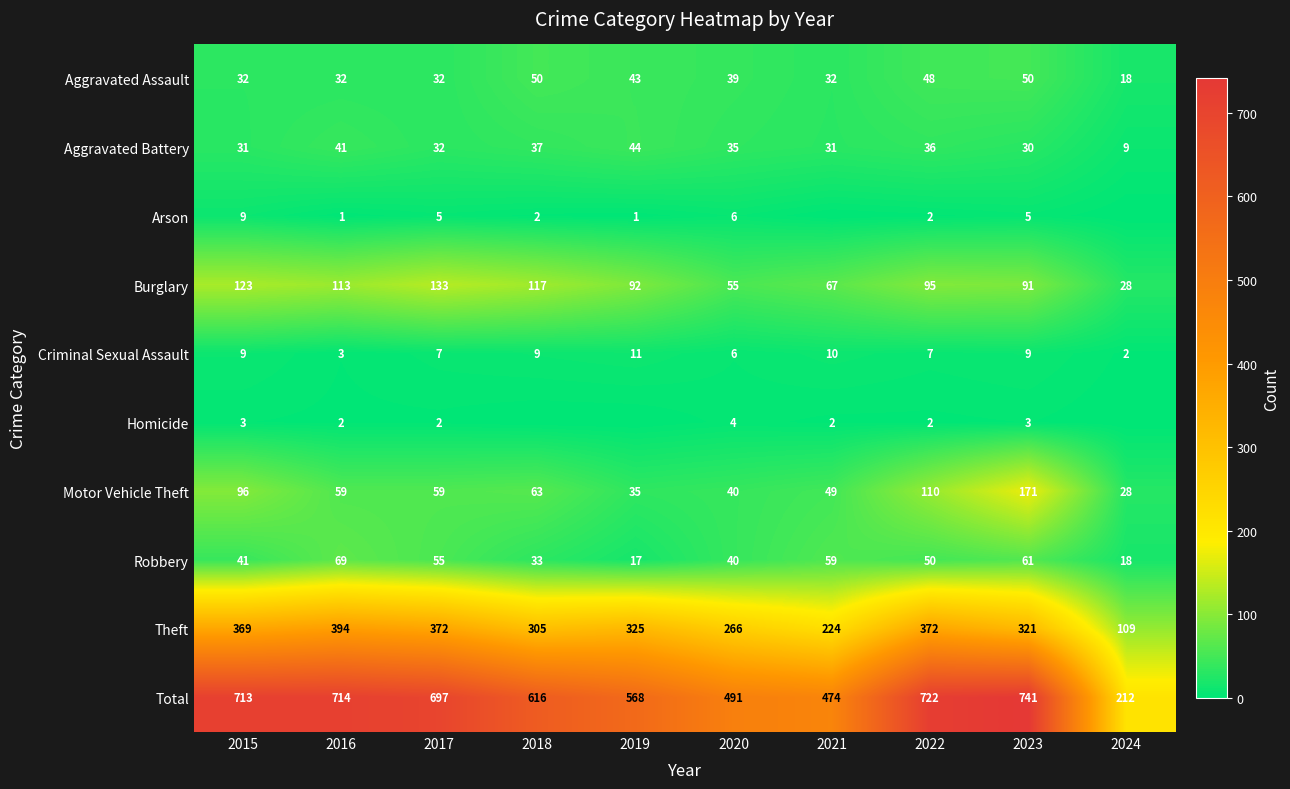

What is the difference between the highest and lowest values at 2023?

738